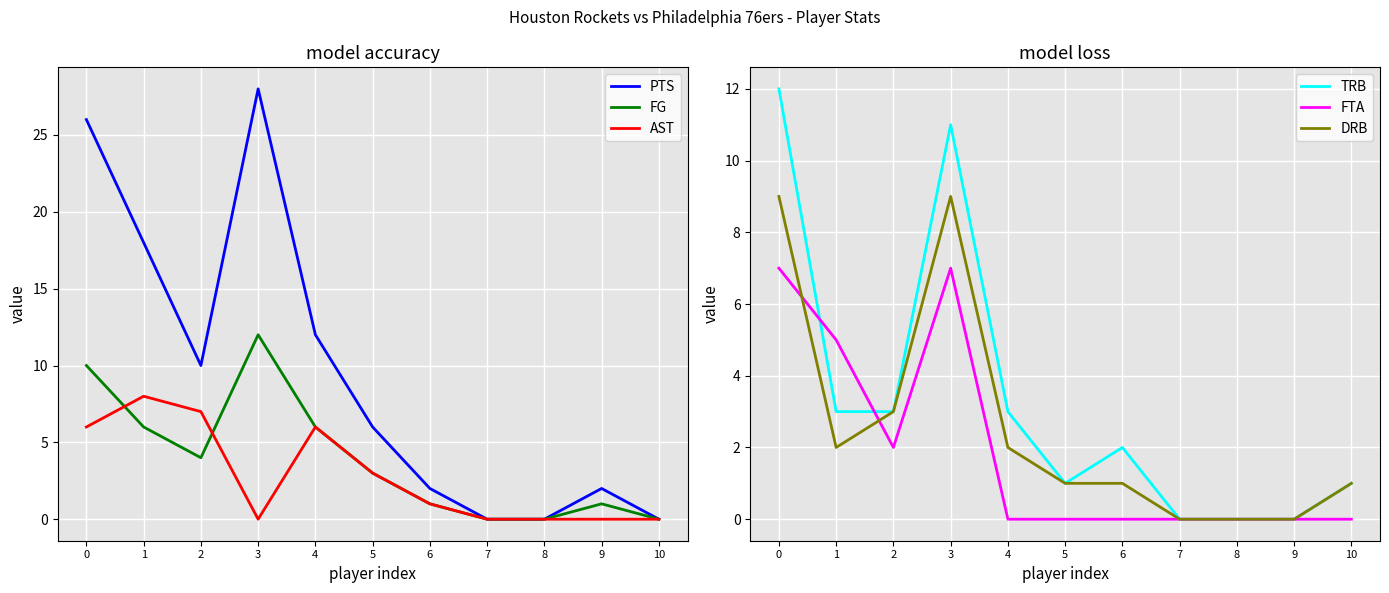

Which category has the highest value across all series?

3